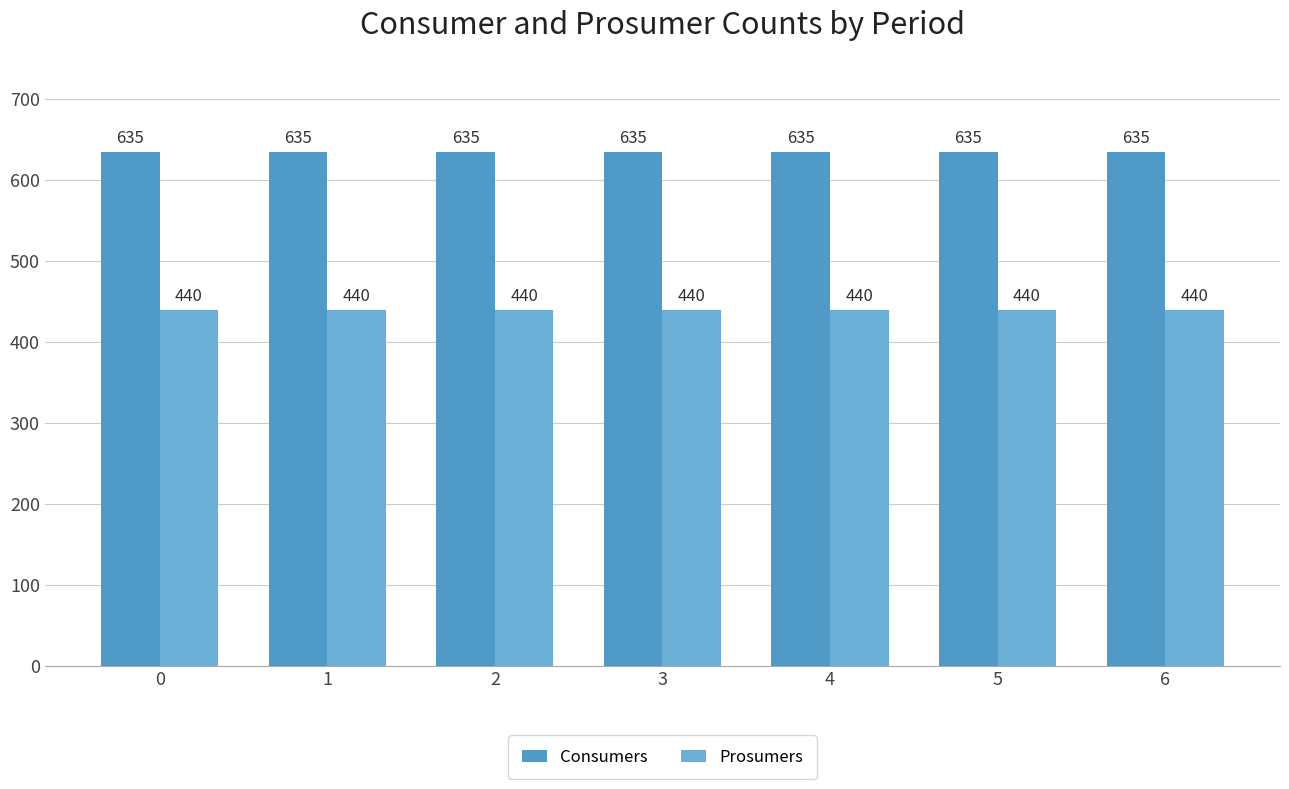

What are all the series names shown in the legend?

Consumers, Prosumers